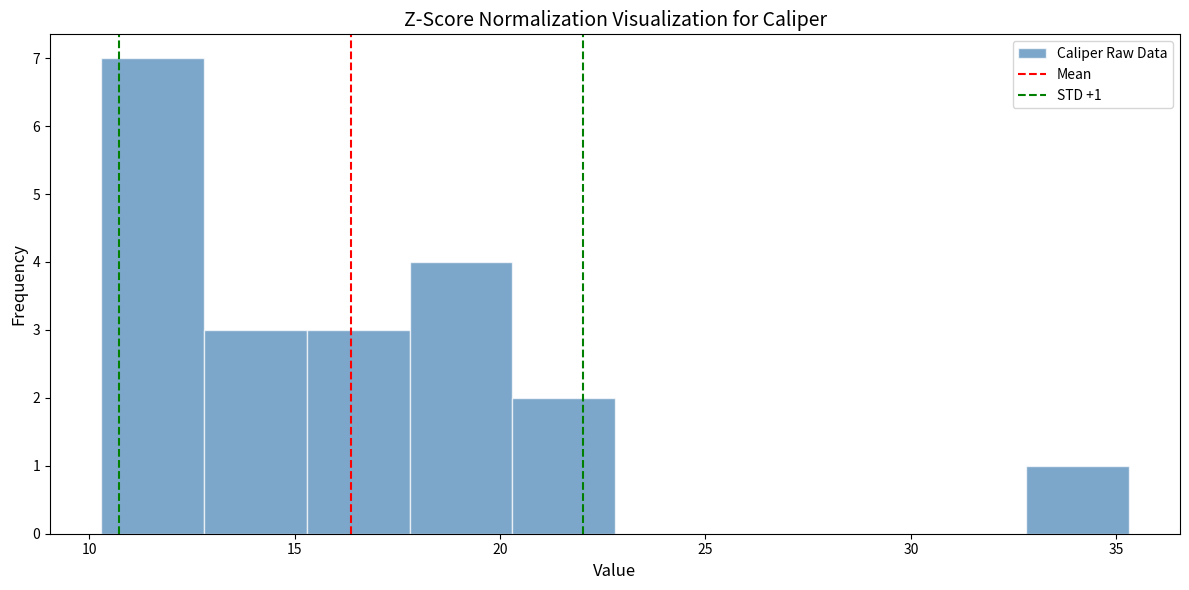

Over which range of the x-axis is the bar tallest?

10.3 to 12.8